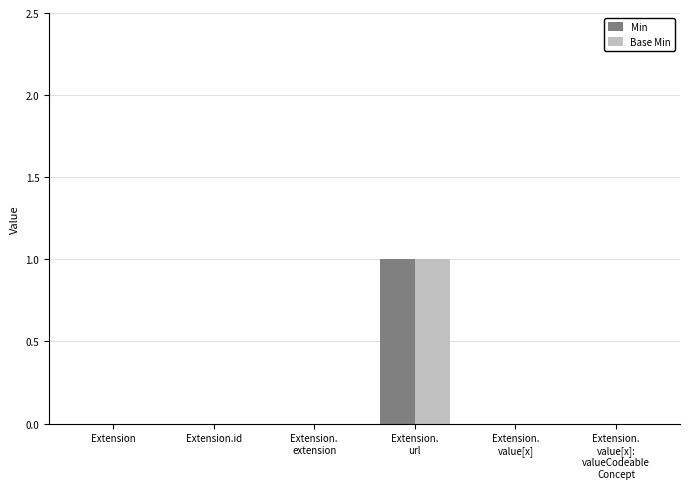

The Min series shows 1 at Extension. True or false?

False